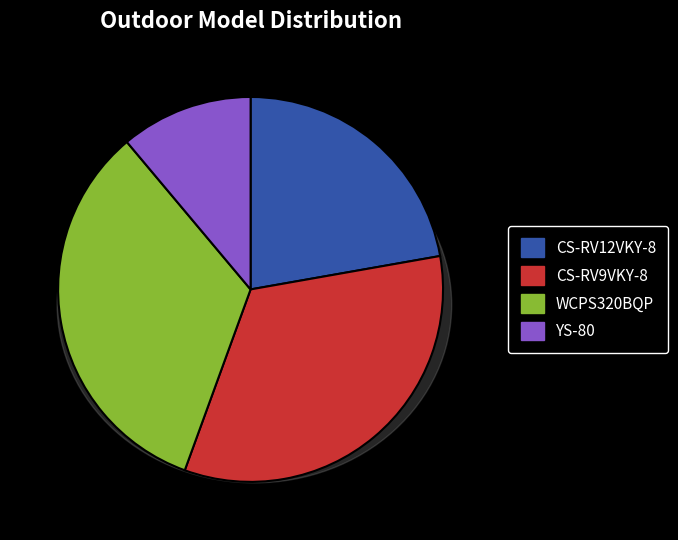

Rank the categories by value from highest to lowest.

CS-RV9VKY-8, WCPS320BQP, CS-RV12VKY-8, YS-80